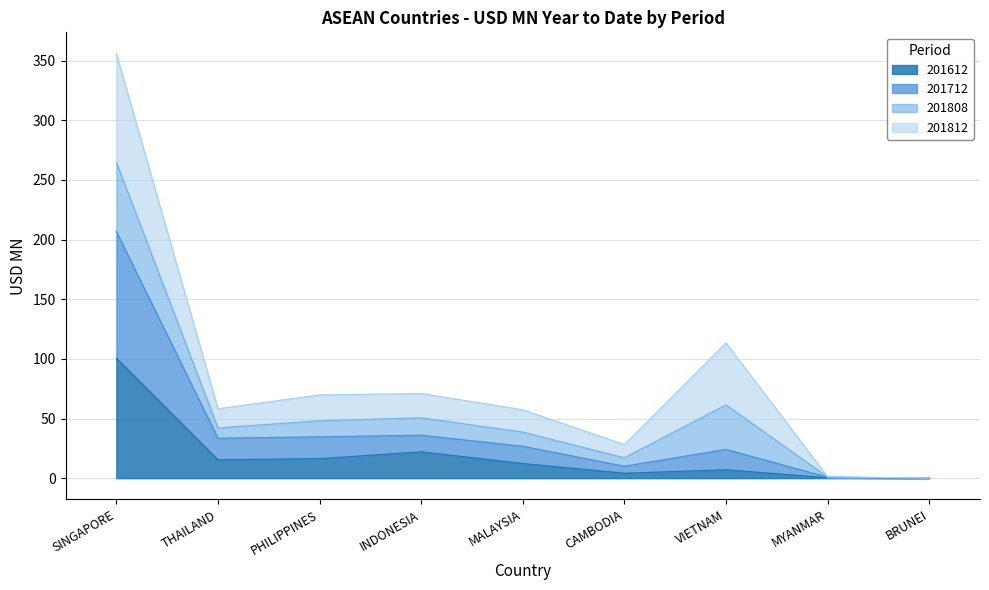

What is the total value across all series at MALAYSIA?

57.3